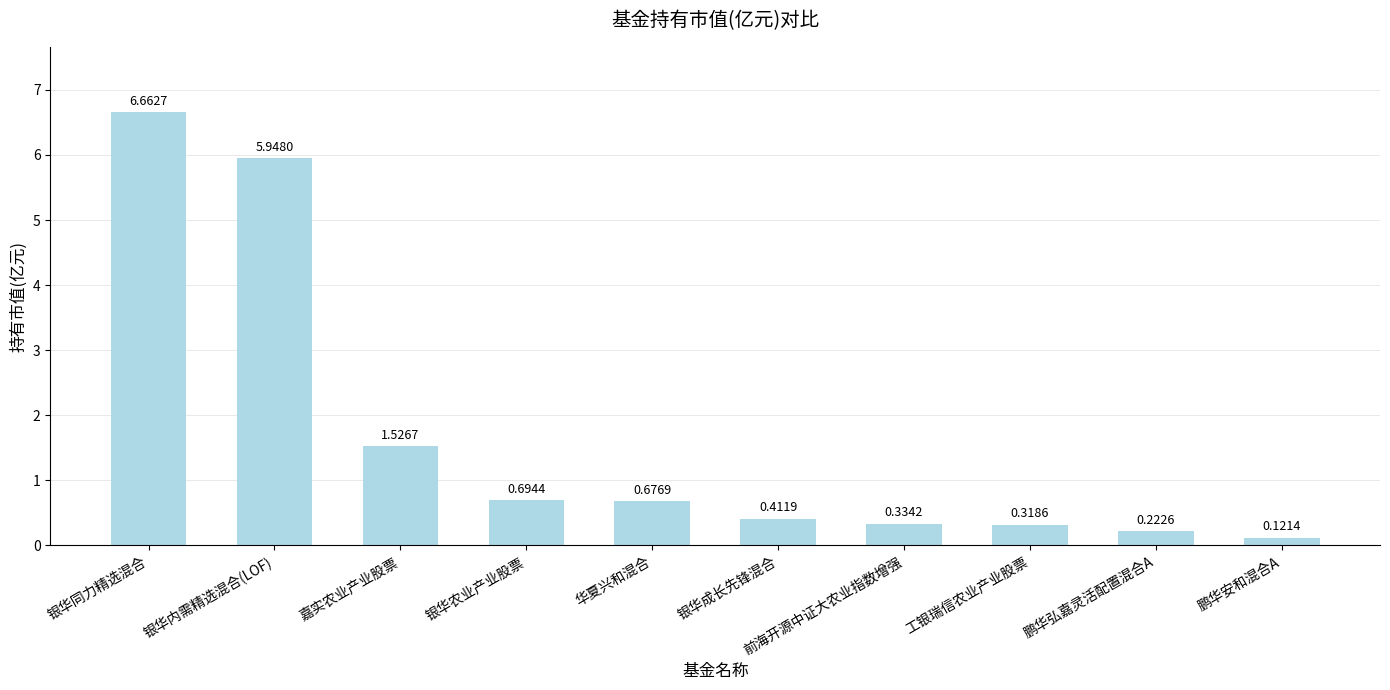

What is the sum of the values at 鹏华弘嘉灵活配置混合A and 工银瑞信农业产业股票?

0.5